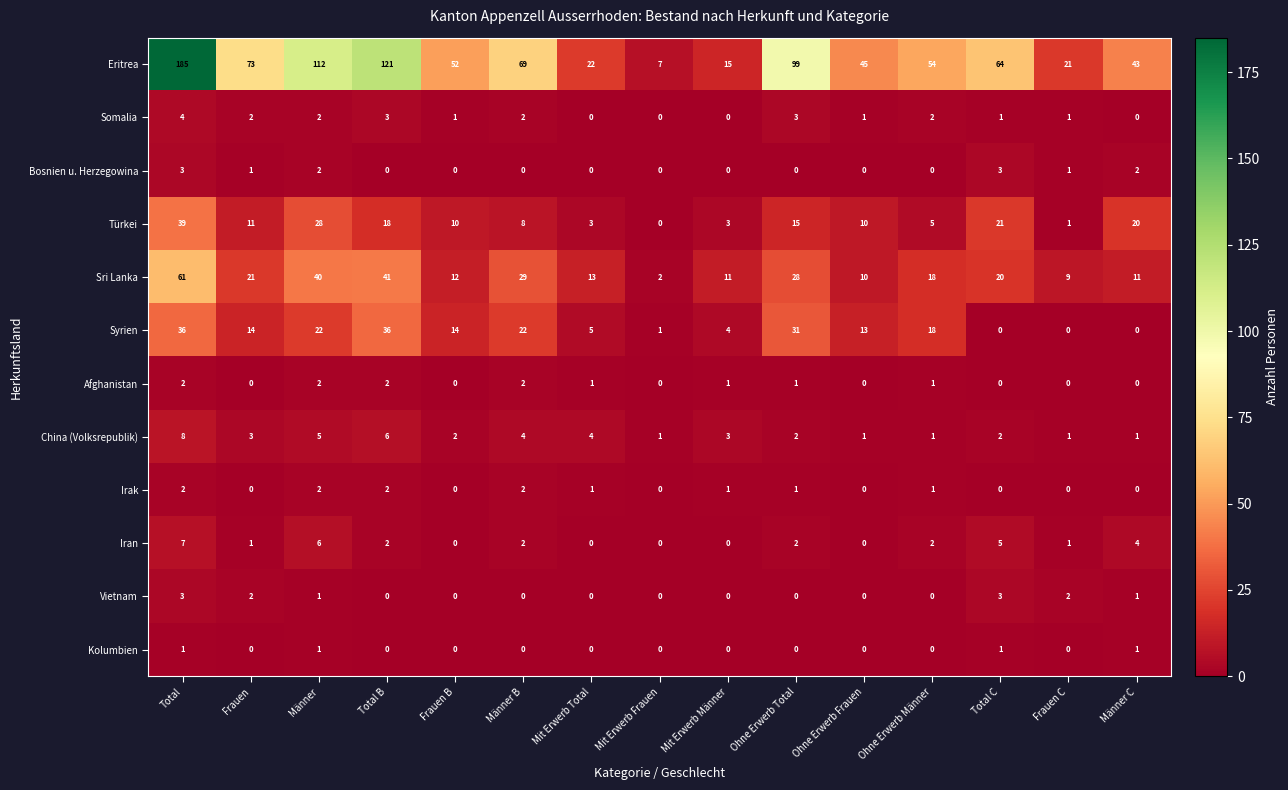

At which category is the sum across all series the highest?

Total